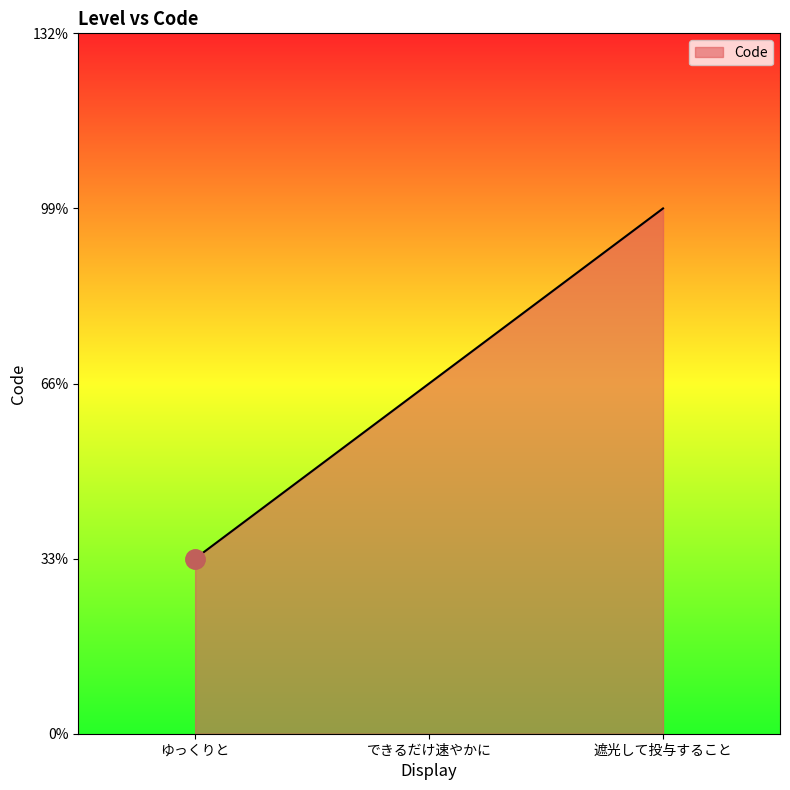

Is this an area chart (filled region under the line)?

Yes